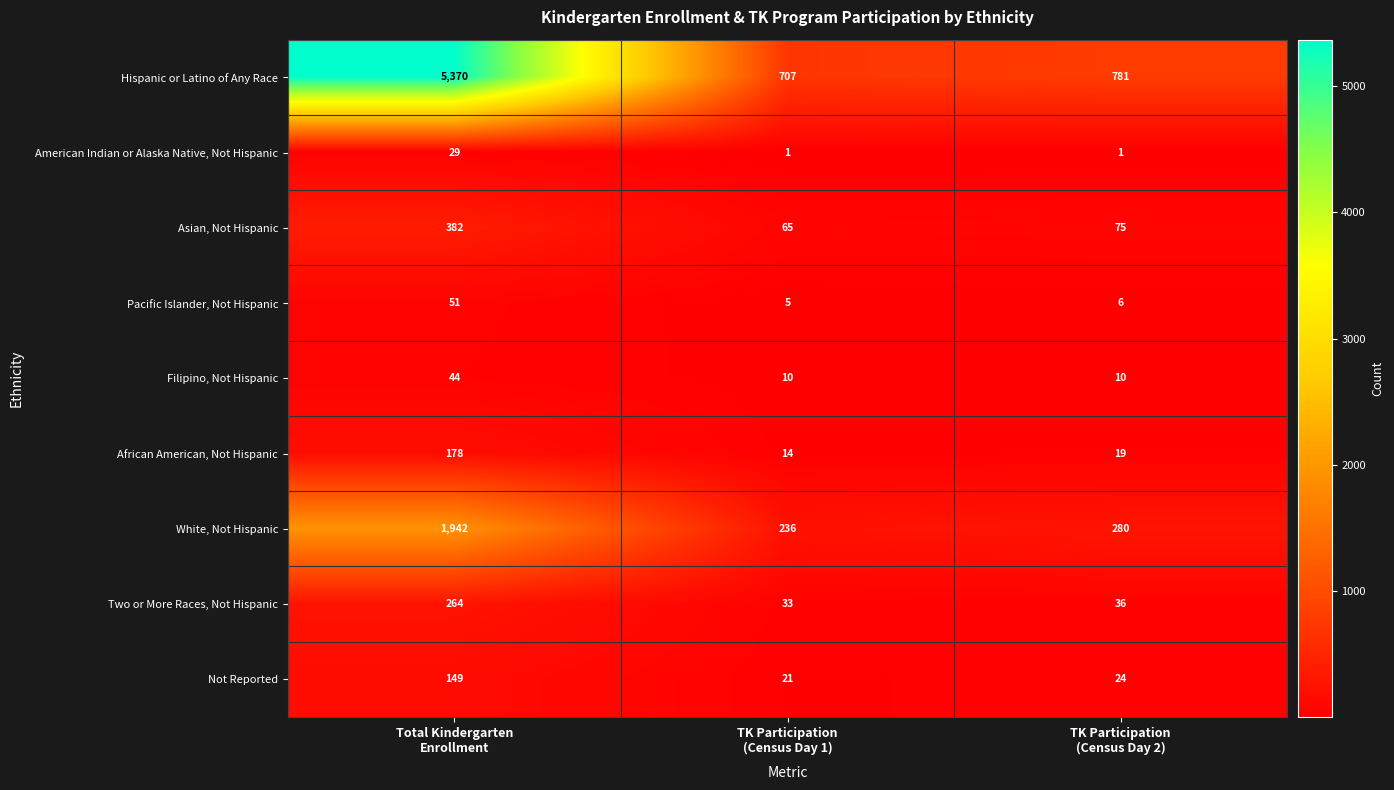

What is the highest value of the White, Not Hispanic series?

1942